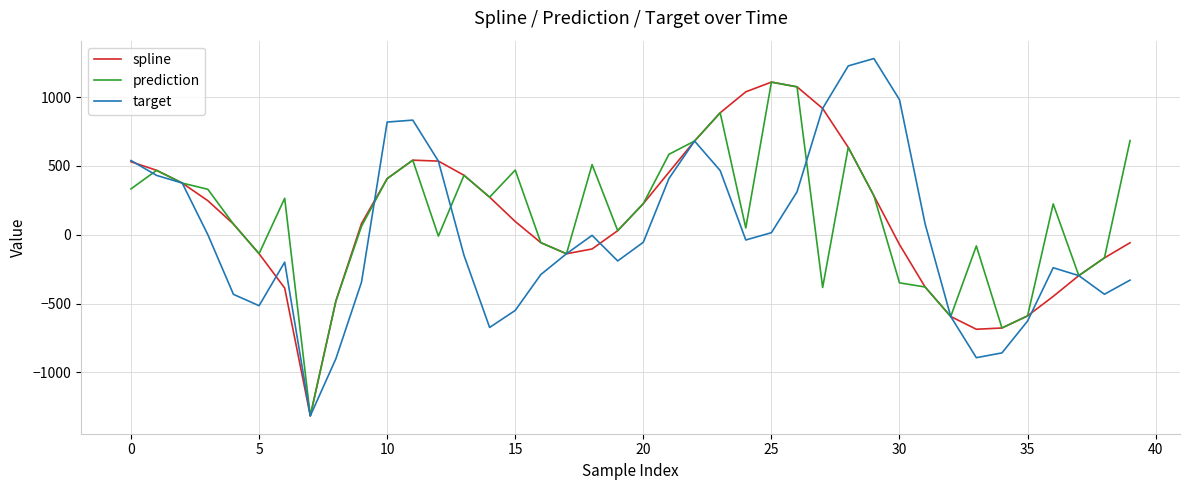

What is the greatest value displayed?

1280.4